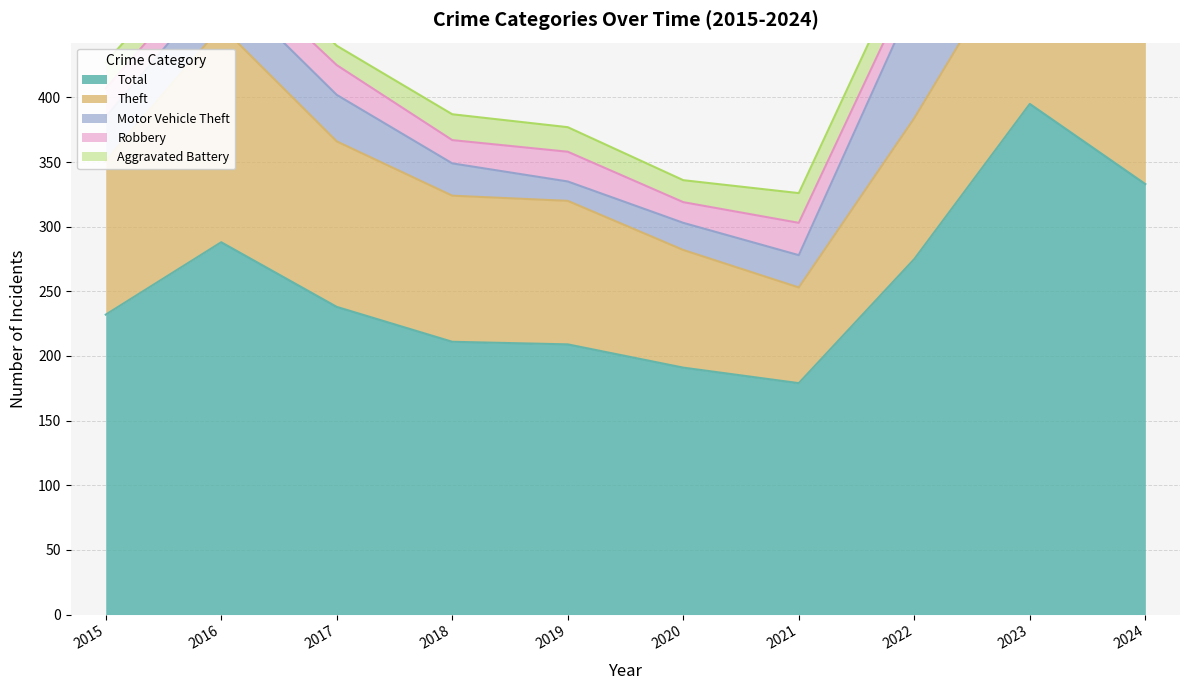

Where does the Aggravated Battery series first go above 20?

2021